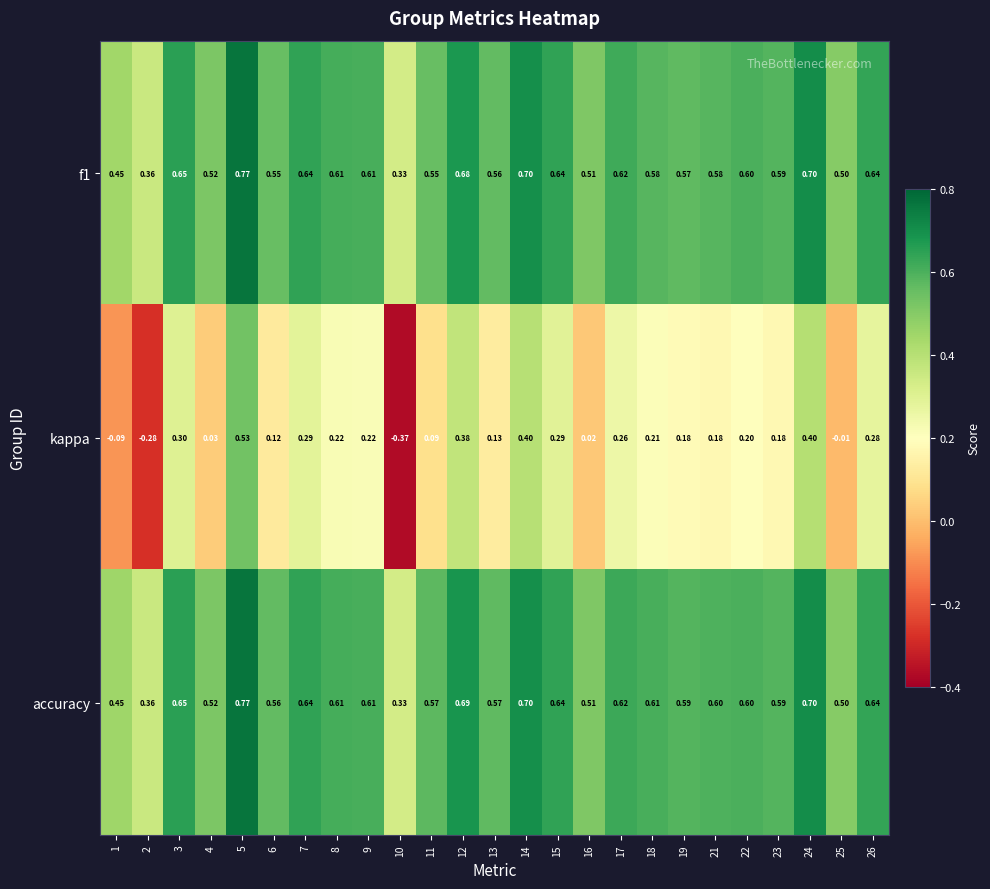

At how many categories does at least one series exceed 0?

25